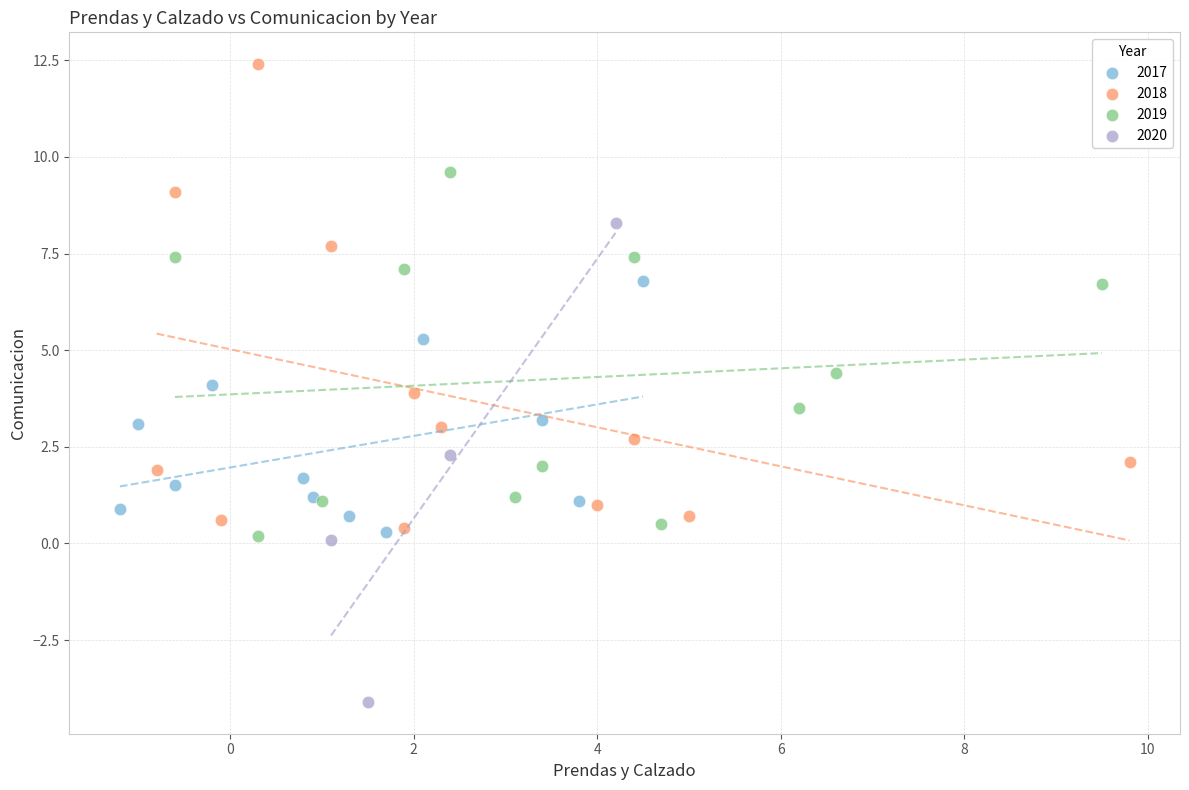

Which series reaches the maximum Y coordinate?

2018